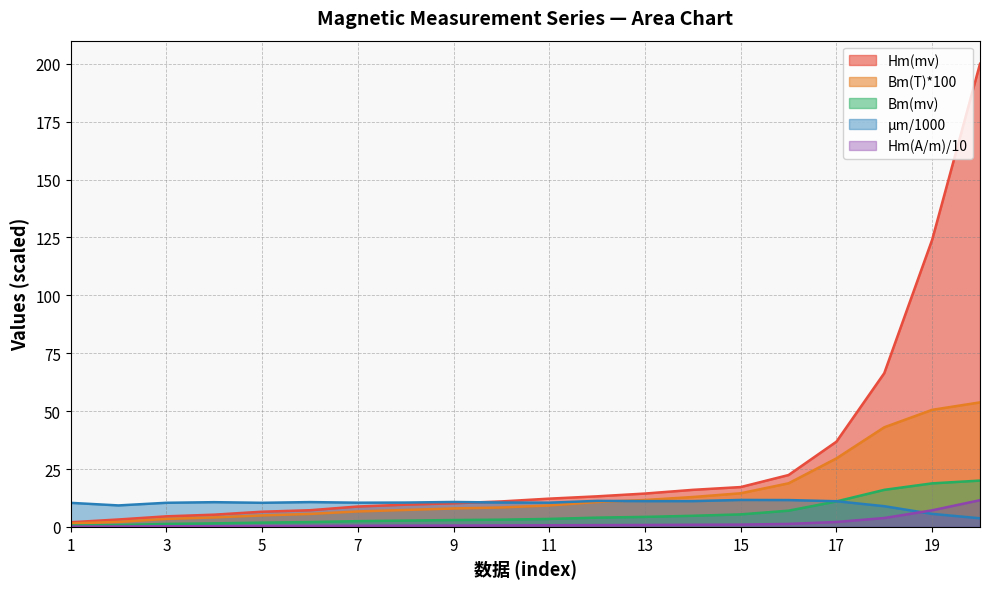

What is the value of the Hm(A/m) point at the 12th from the left?

0.8